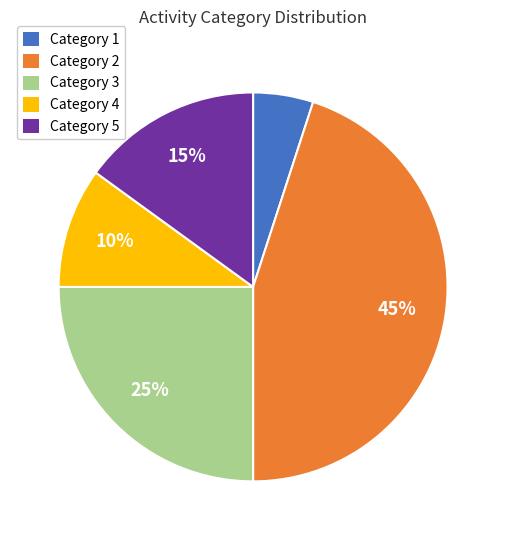

To the nearest percent, what is the difference between the Category 2 and Category 1 slice percentages?

40%